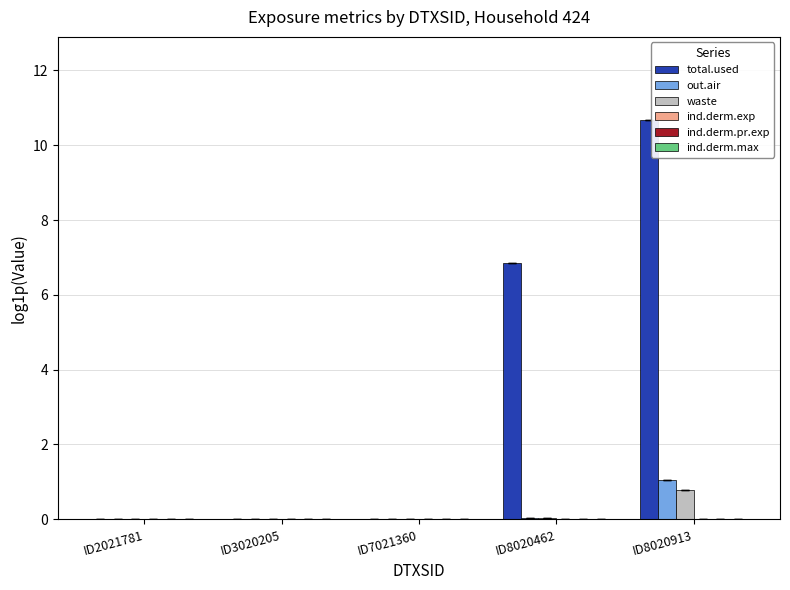

At which category is the sum across all series the highest?

ID8020913